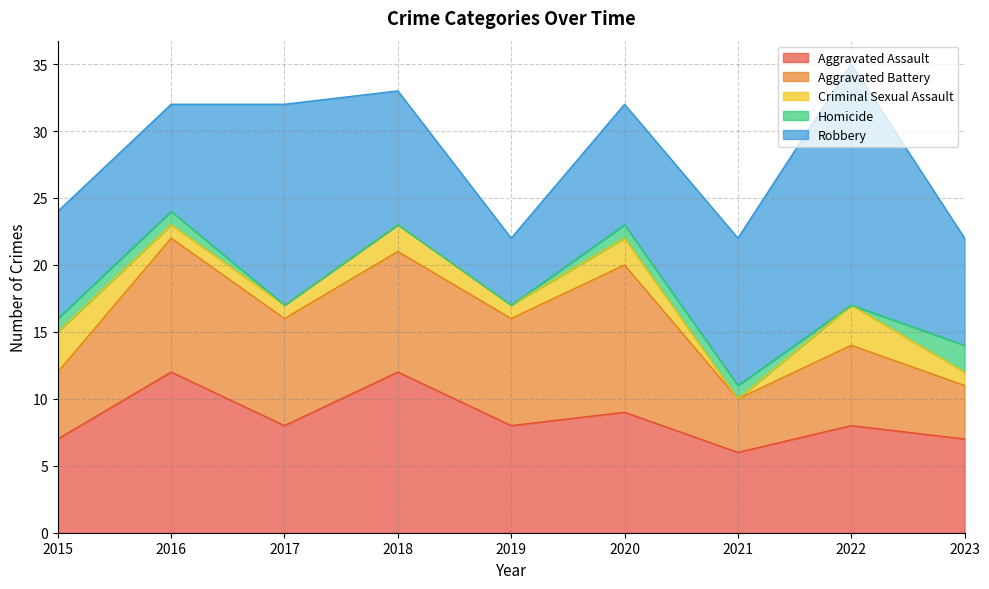

What is the value of the Criminal Sexual Assault point at the 3rd from the left?

1